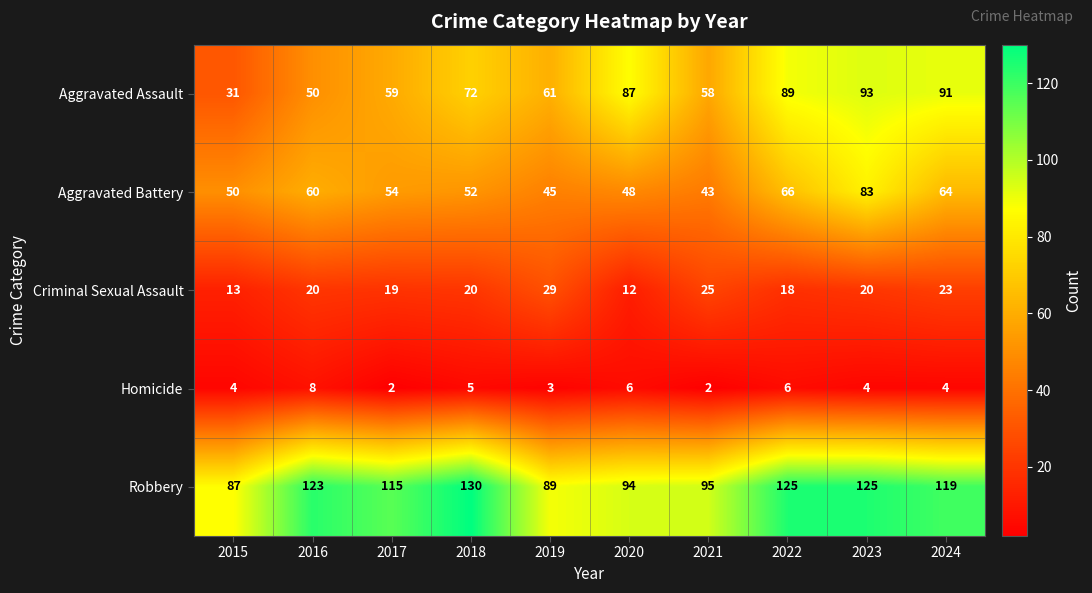

How many distinct data groups are displayed?

5